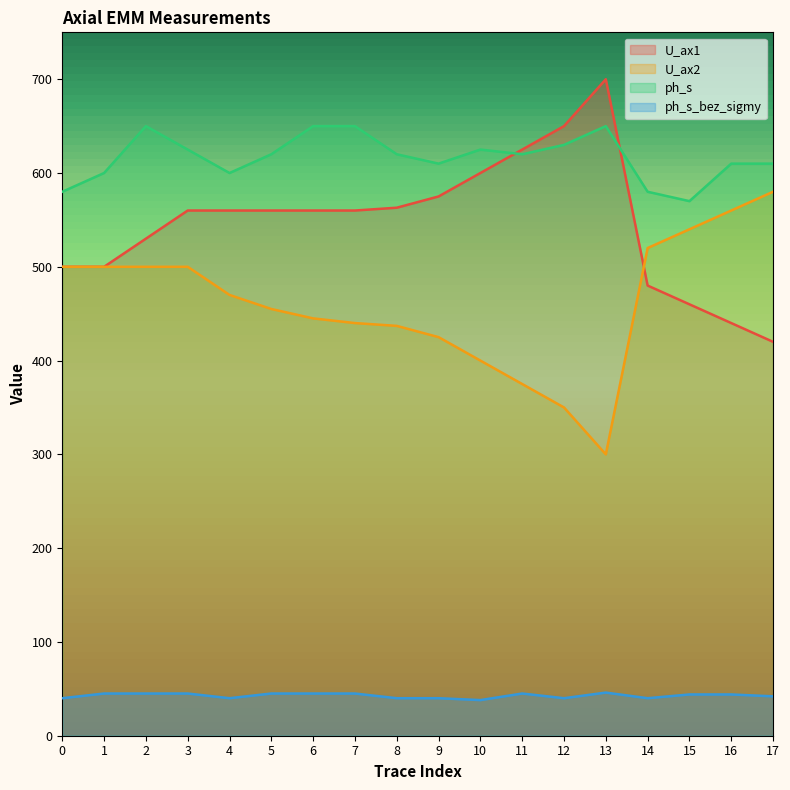

The U_ax1 series shows 560 at 5. True or false?

True